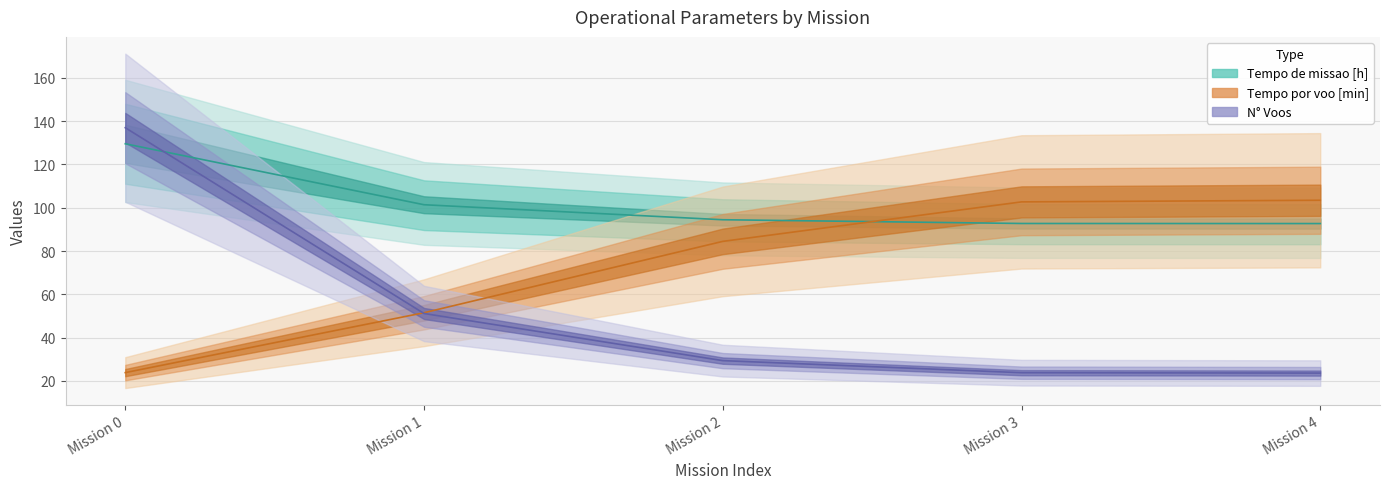

How many lines are shown in the chart?

3